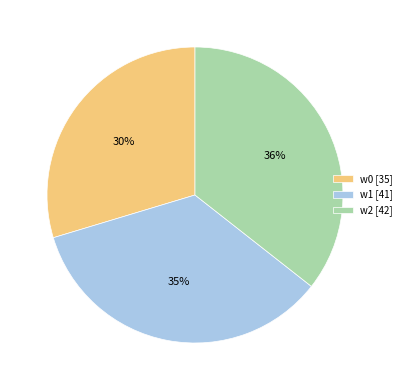

To the nearest percent, what is the difference between the w2 and w1 slice percentages?

1%